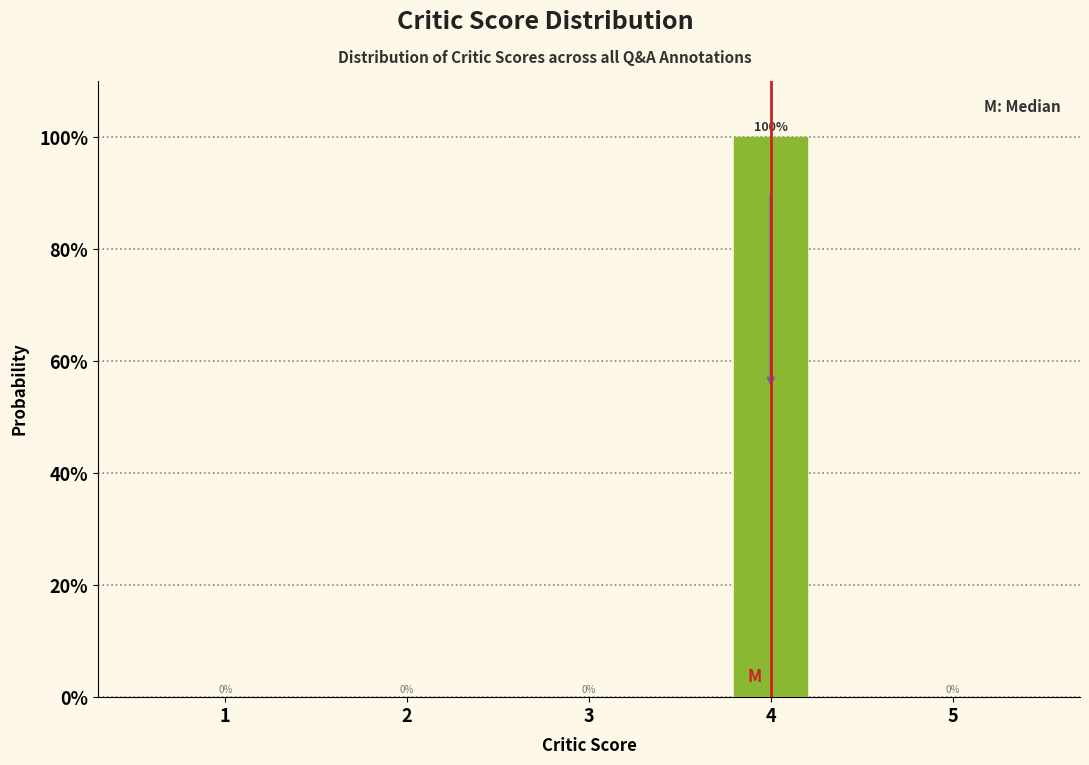

Reading right to left, extract all data points from this chart.

5=0	4=100	3=0	2=0	1=0